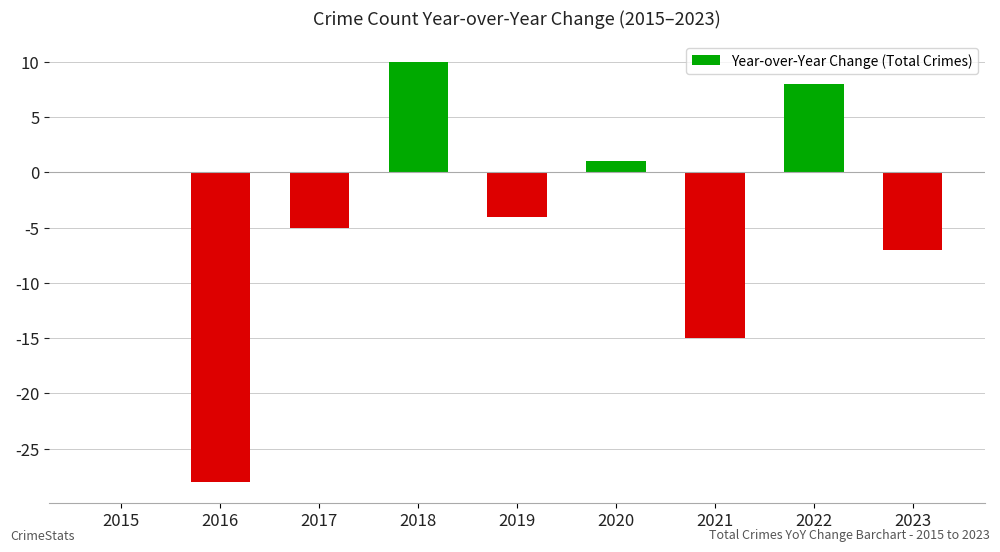

Reading left to right, transcribe all the data shown in this chart.

2015=0	2016=-28	2017=-5	2018=10	2019=-4	2020=1	2021=-15	2022=8	2023=-7